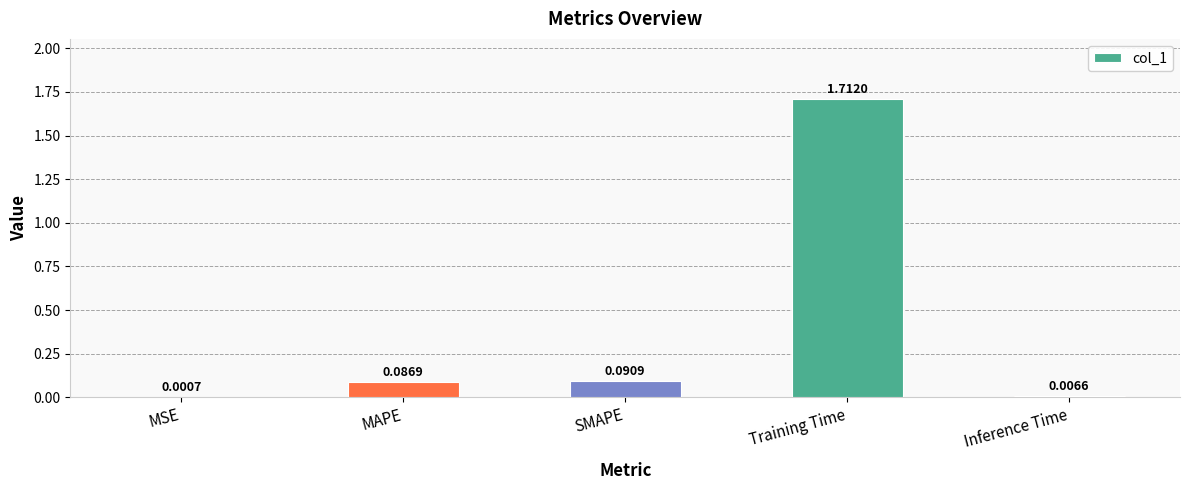

Which category has the highest value across all series?

Training Time